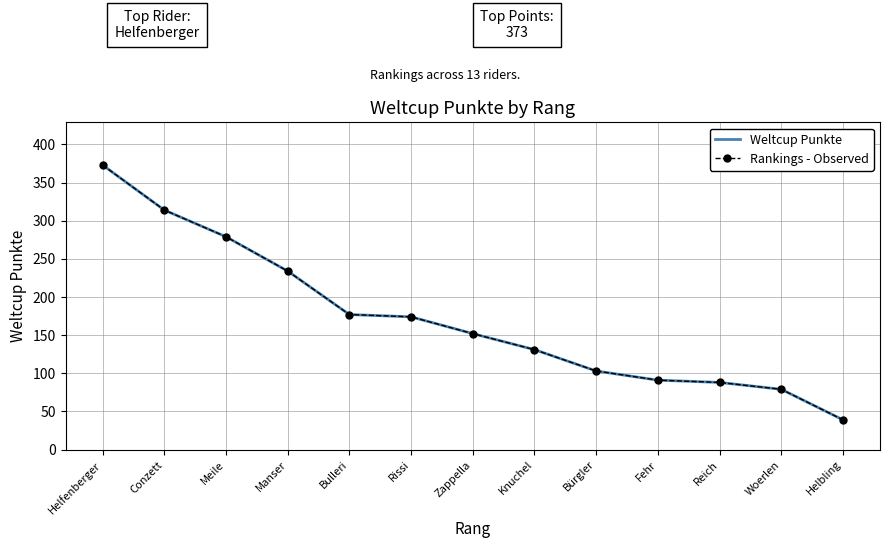

Reading left to right, transcribe all the data shown in this chart.

Weltcup Punkte: 373	314	279	234	177	174	152	131	103	91	88	79	39
Rankings - Observed: 373	314	279	234	177	174	152	131	103	91	88	79	39